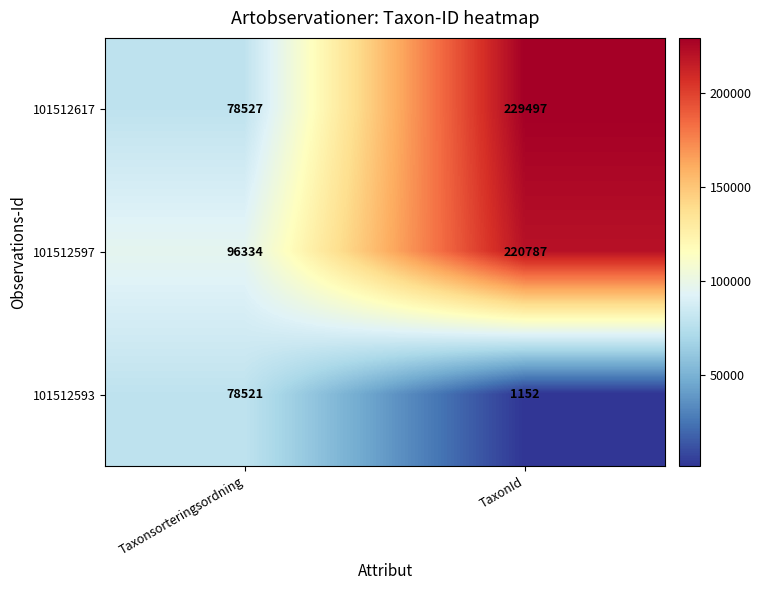

Which series has the largest total across all categories?

101512597